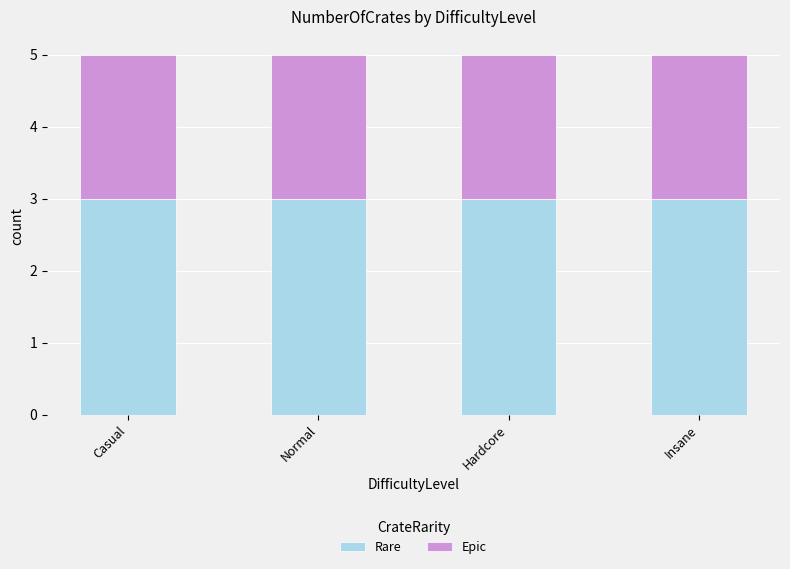

The value of Rare at Insane is 5. True or false?

False